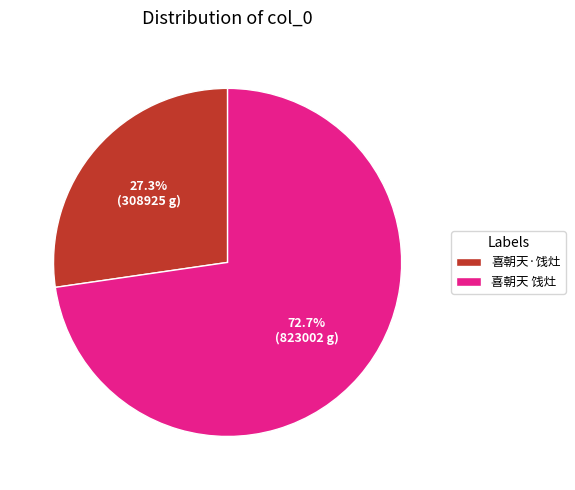

Which category accounts for the majority?

喜朝天 饯灶